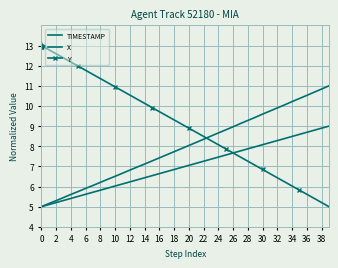

How many categories are shown in the chart?

40